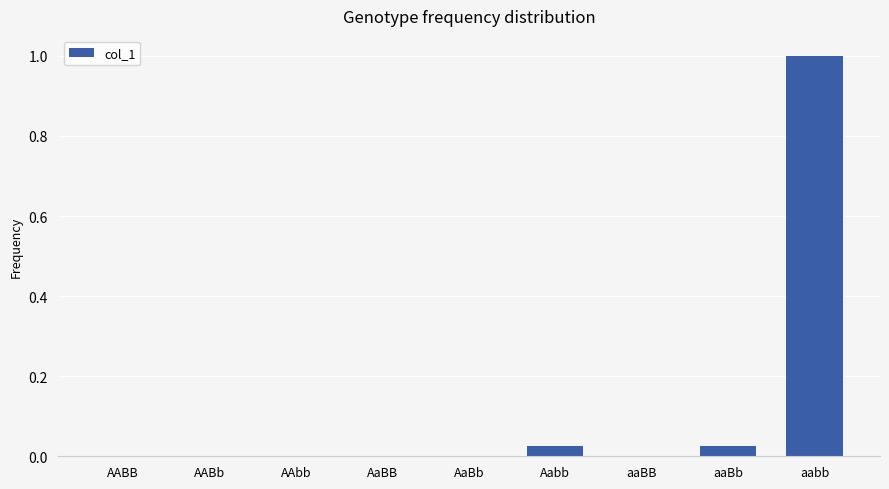

What is the greatest value displayed?

1.0